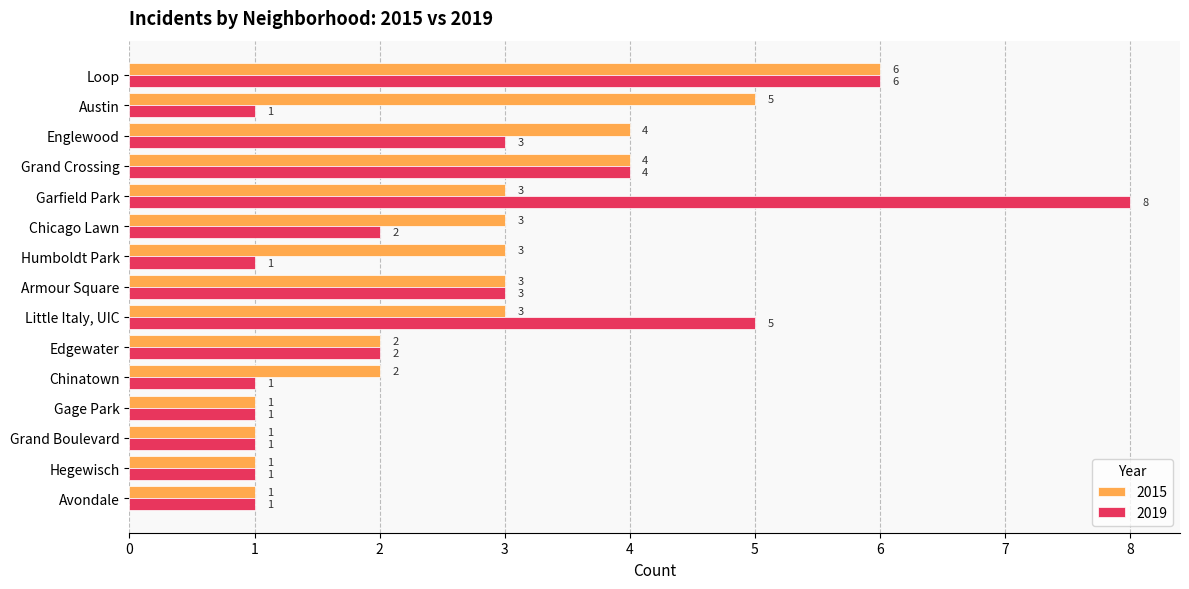

Is it true that 2019 equals 4 at Armour Square?

False